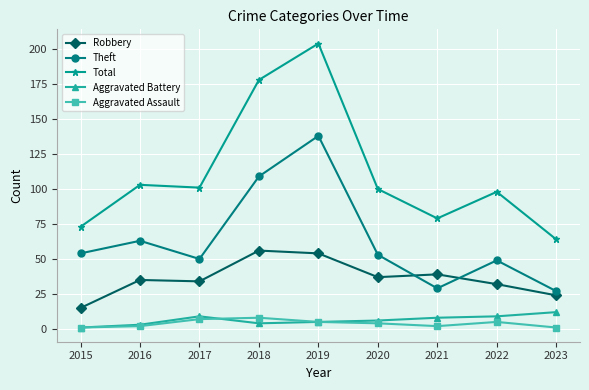

At how many categories does at least one series exceed 198?

1